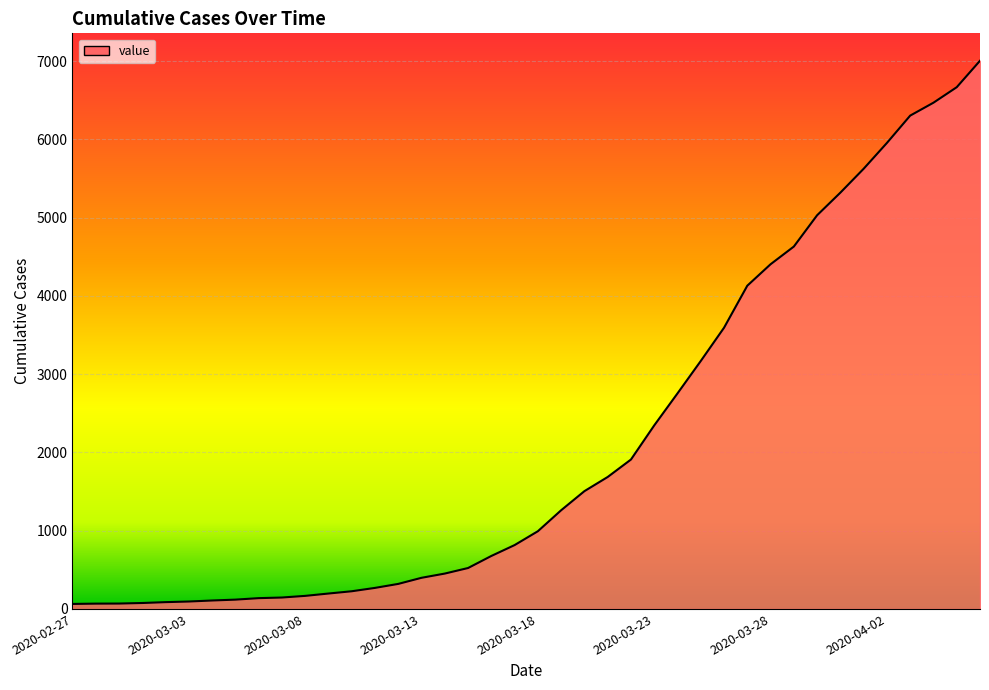

What is the difference between the second highest and minimum values?

6602